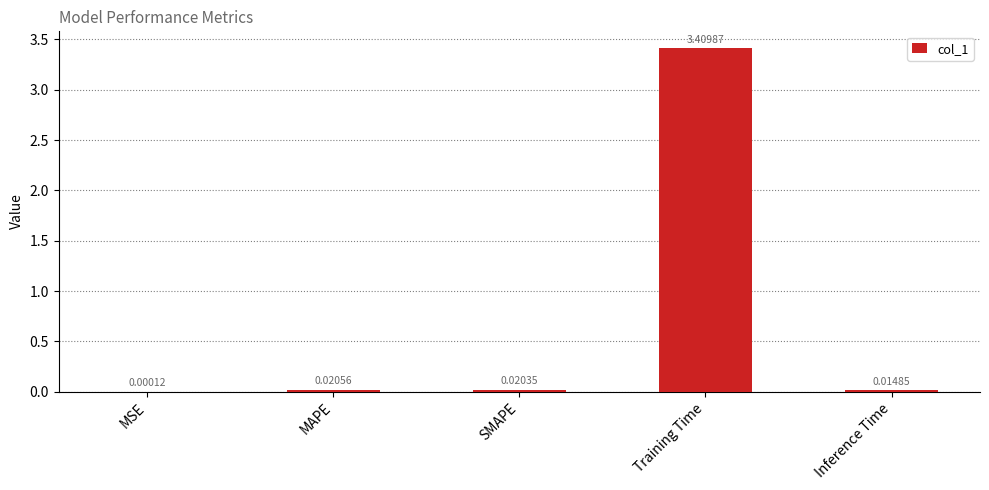

Which category has the highest value across all series?

Training Time